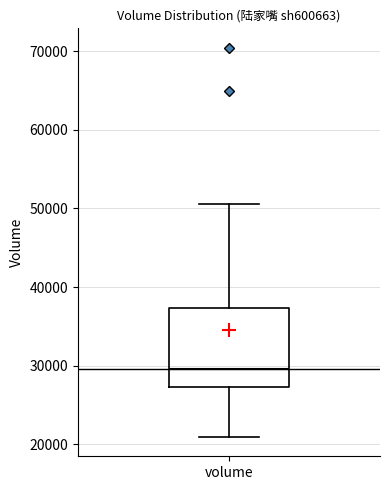

Read this box plot against the y-axis: the position of the median line, the range covered by the box, and the ends of both whiskers. The values are not printed on the chart, so give them approximately, as read against the axis.

median 30000, box 27000 to 37000, whiskers 21000 to 51000